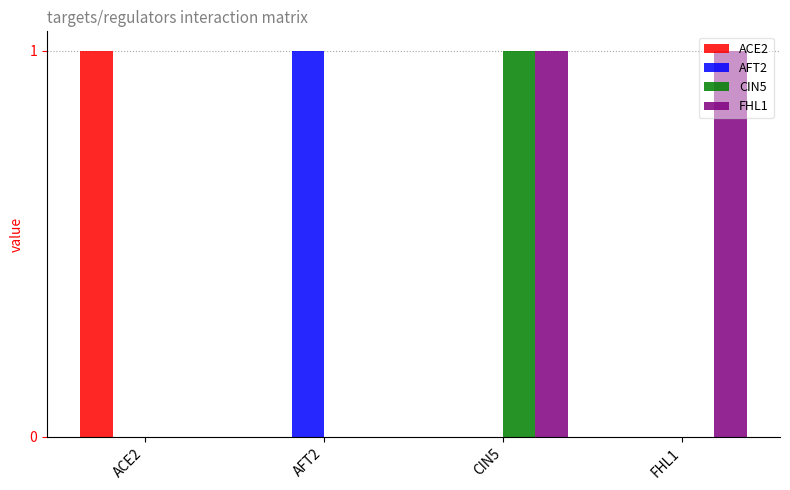

At which category is the sum across all series the highest?

CIN5